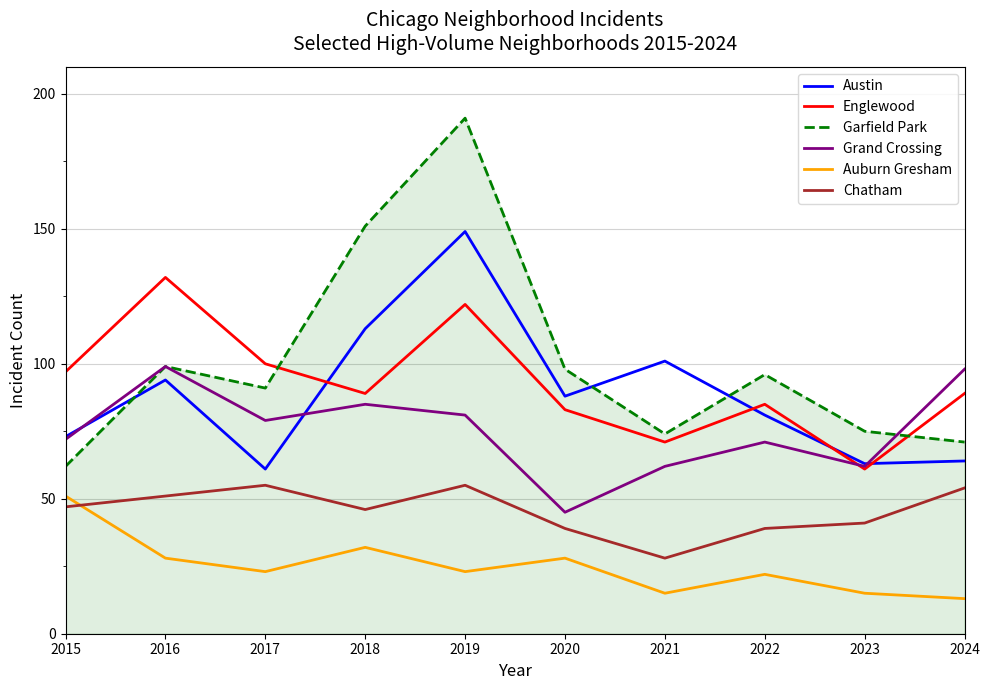

At which category is the sum across all series the highest?

2019